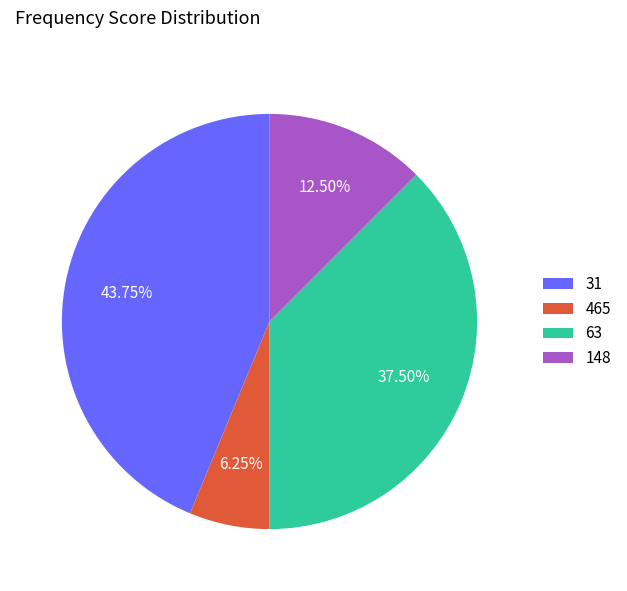

Is 63 the majority of the pie?

No